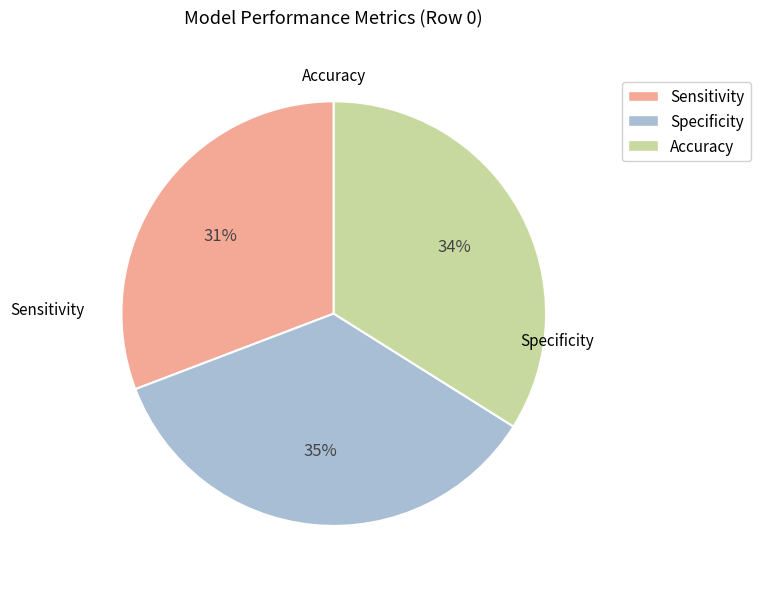

Which category has the biggest portion of the pie?

Specificity